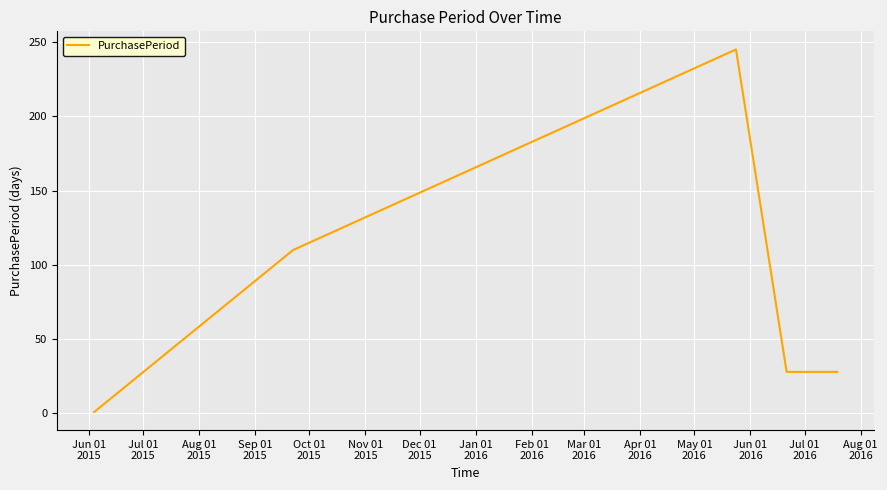

Does the chart display data point markers on the line(s)?

No